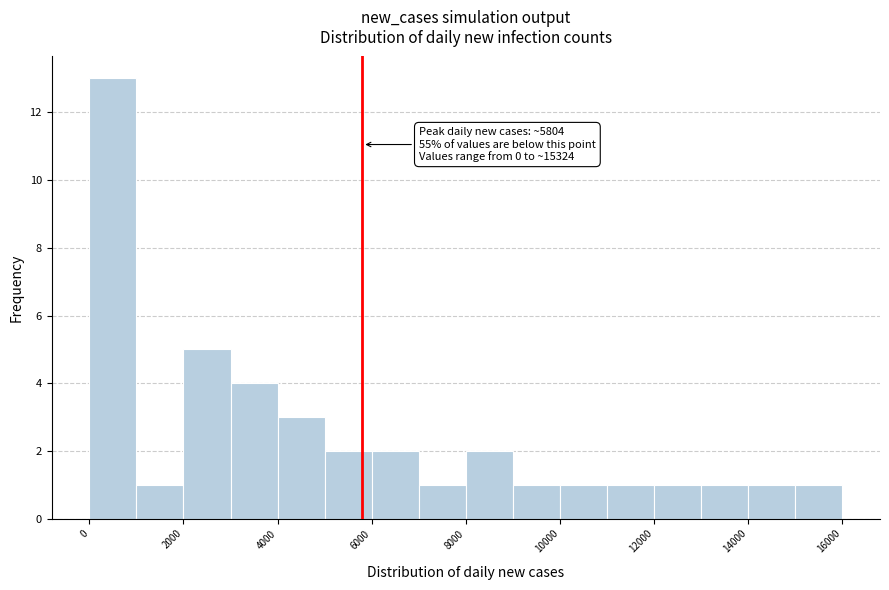

Which range on the x-axis has the tallest bar?

0 to 1000